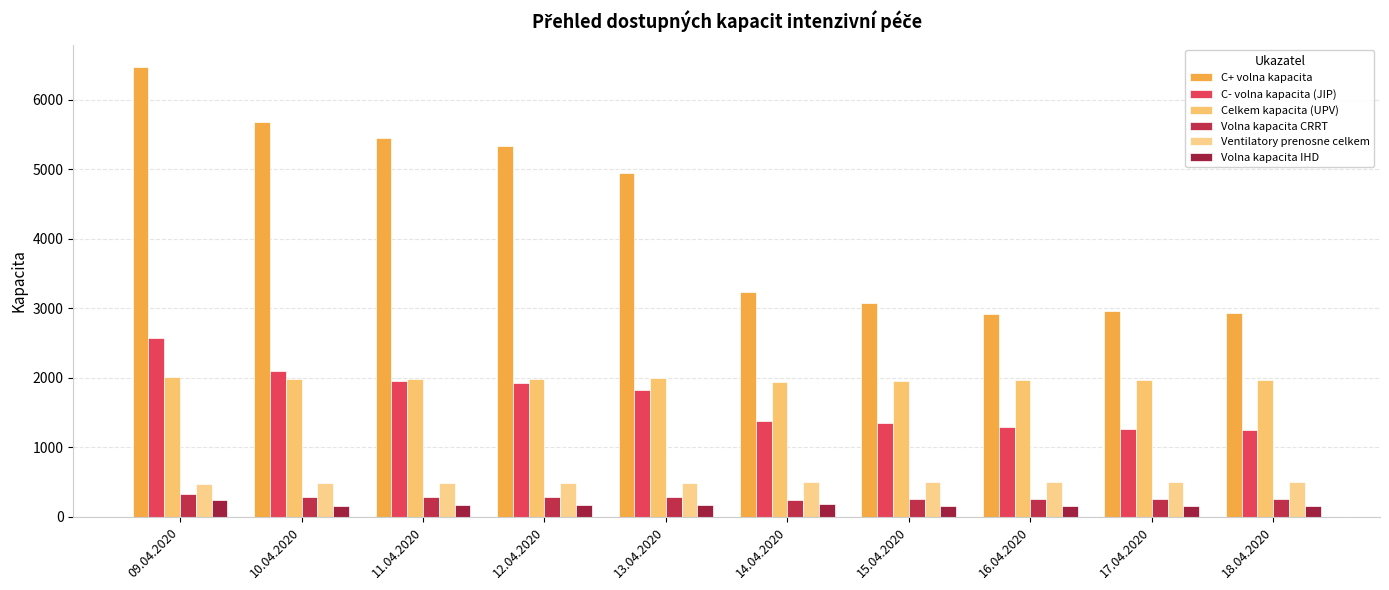

How many data points in Volna kapacita IHD are less than 165?

5